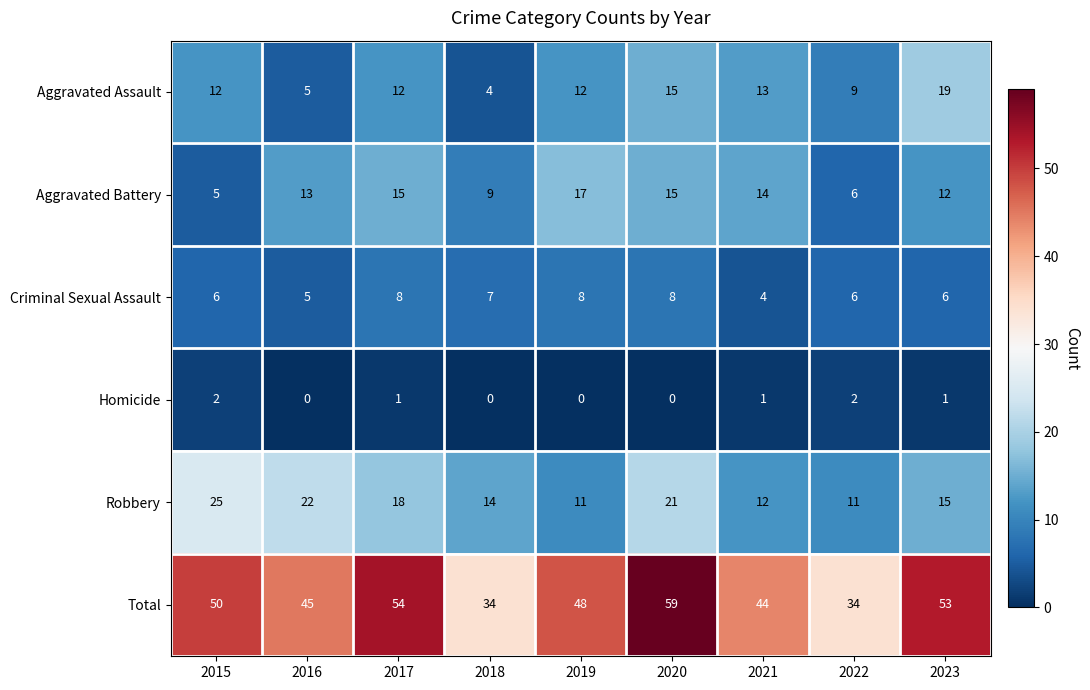

Between 2017 and 2022, which series saw the biggest shift?

Total